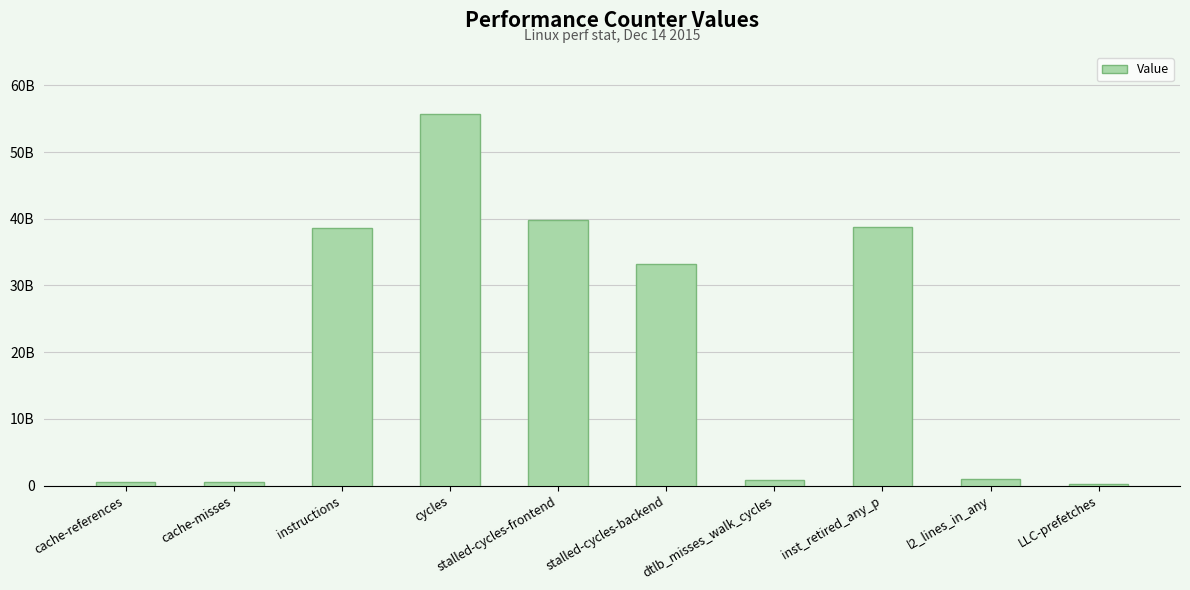

List the labels in order of value, largest first.

cycles, stalled-cycles-frontend, inst_retired_any_p, instructions, stalled-cycles-backend, l2_lines_in_any, dtlb_misses_walk_cycles, cache-references, cache-misses, LLC-prefetches